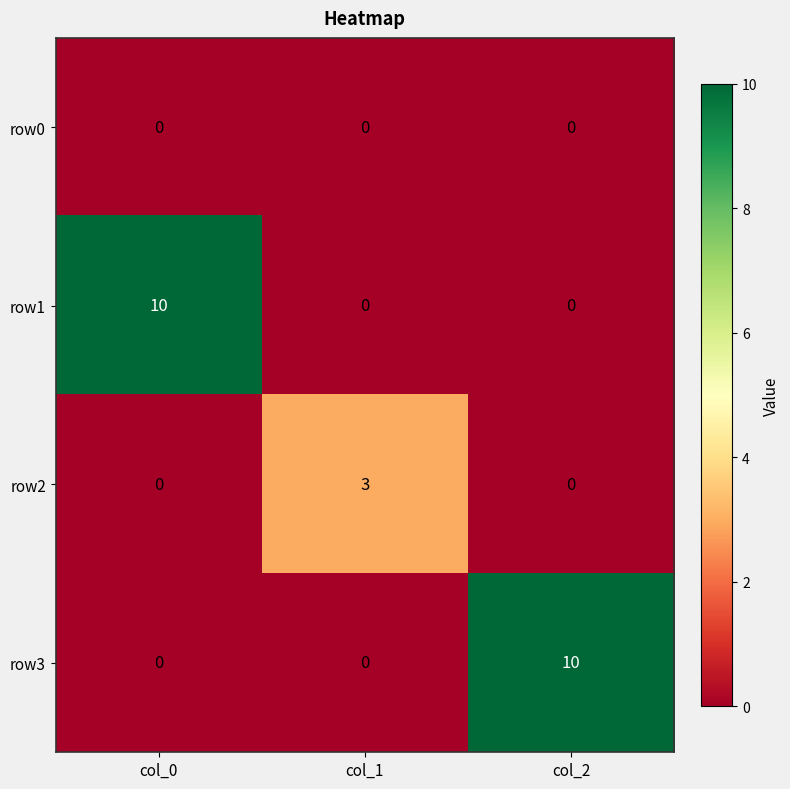

The row1 series shows 0 at col_2. True or false?

True